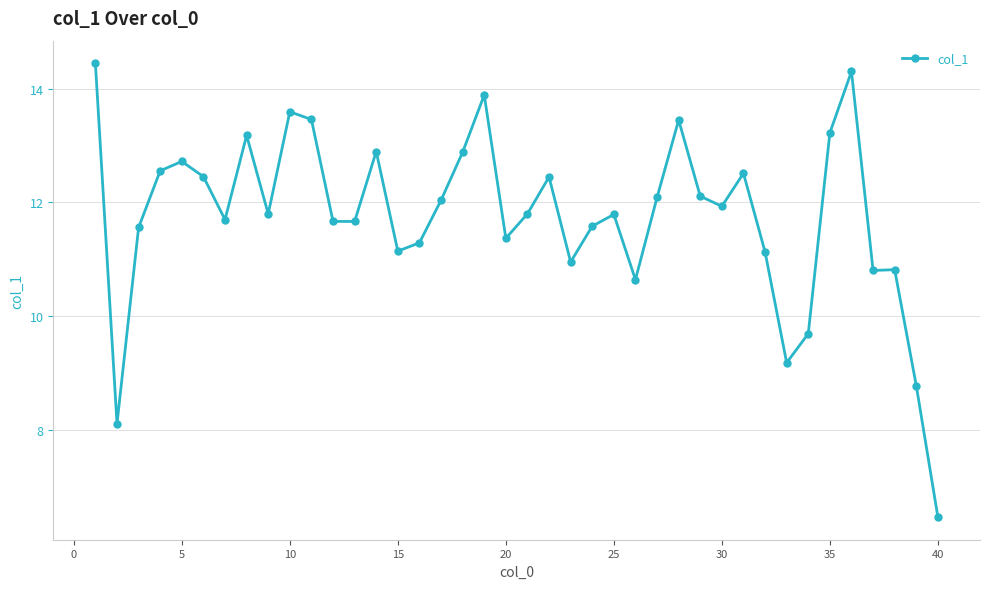

What is the minimum value shown in the chart?

6.5